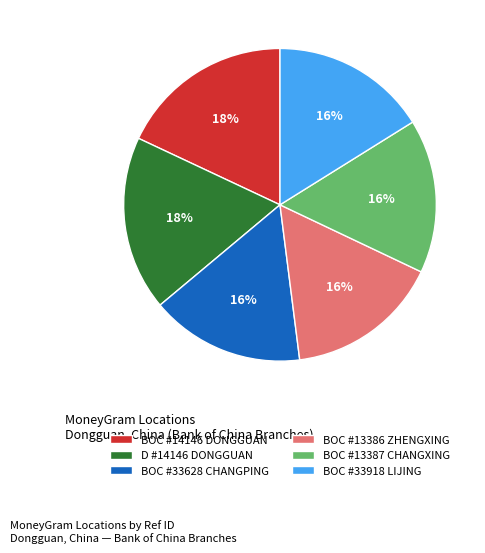

To the nearest percent, what is the average slice percentage?

17%